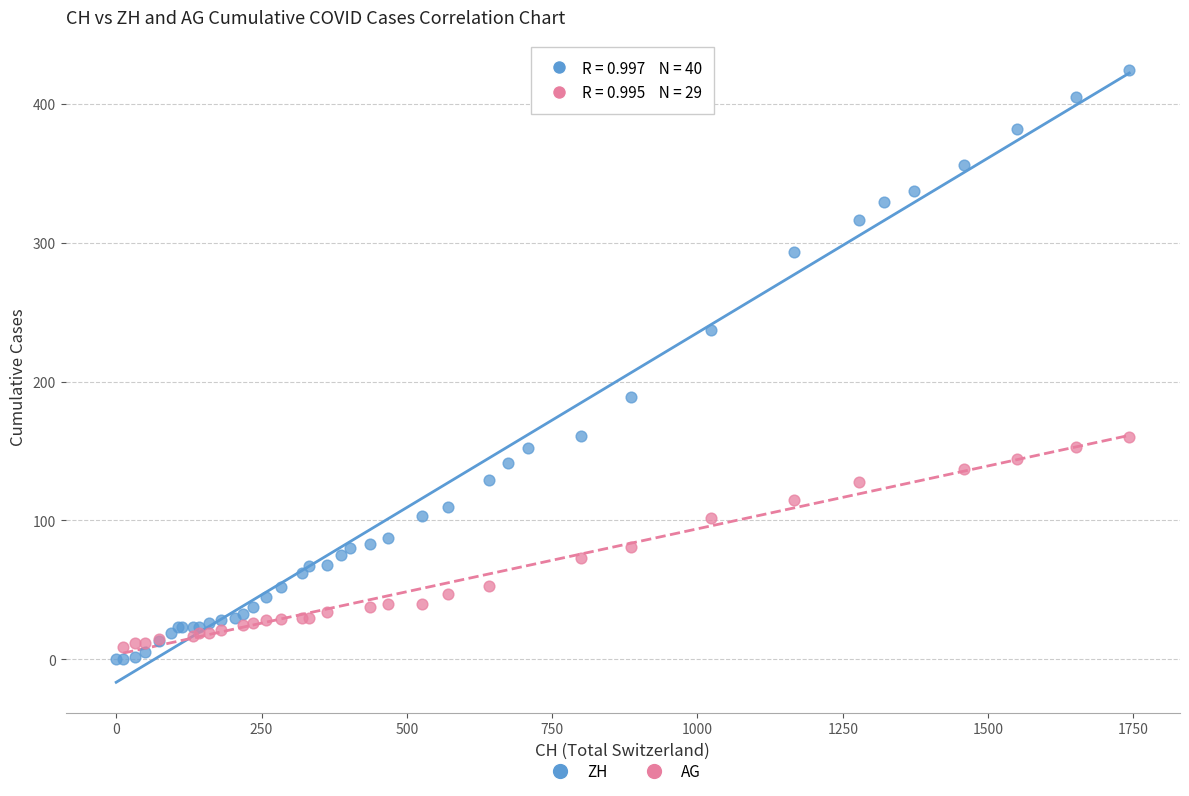

Which series reaches the maximum Y coordinate?

ZH